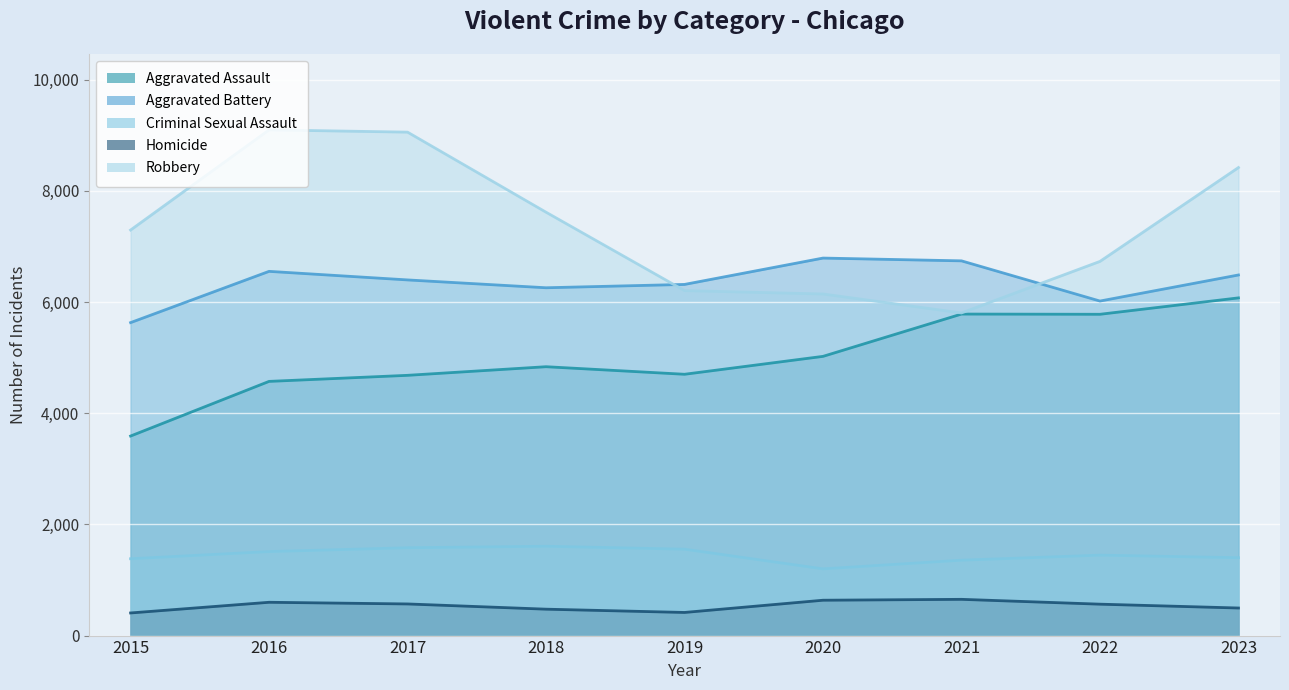

True or false: Aggravated Battery and Aggravated Assault intersect in this chart.

False